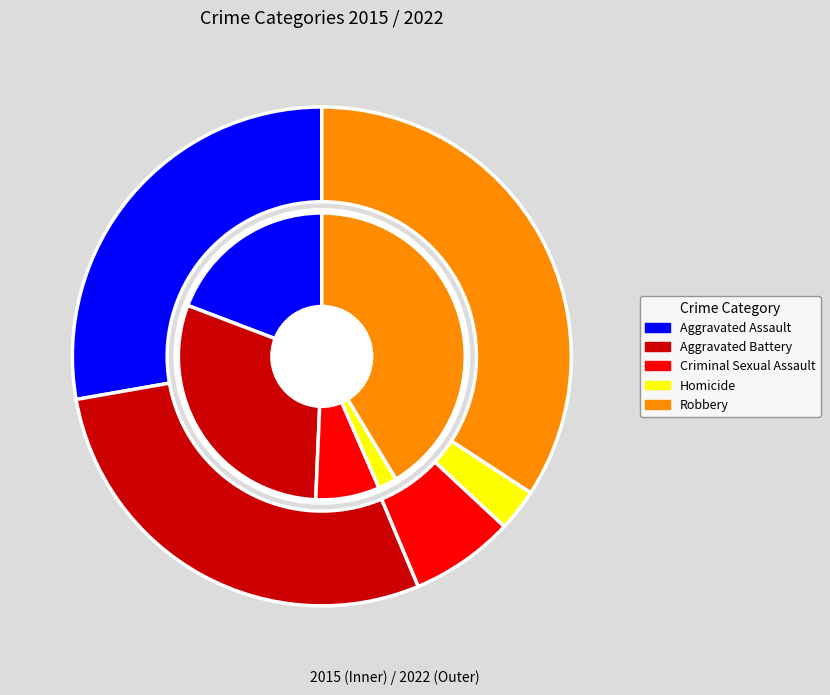

What is the largest slice in the pie chart?

Robbery